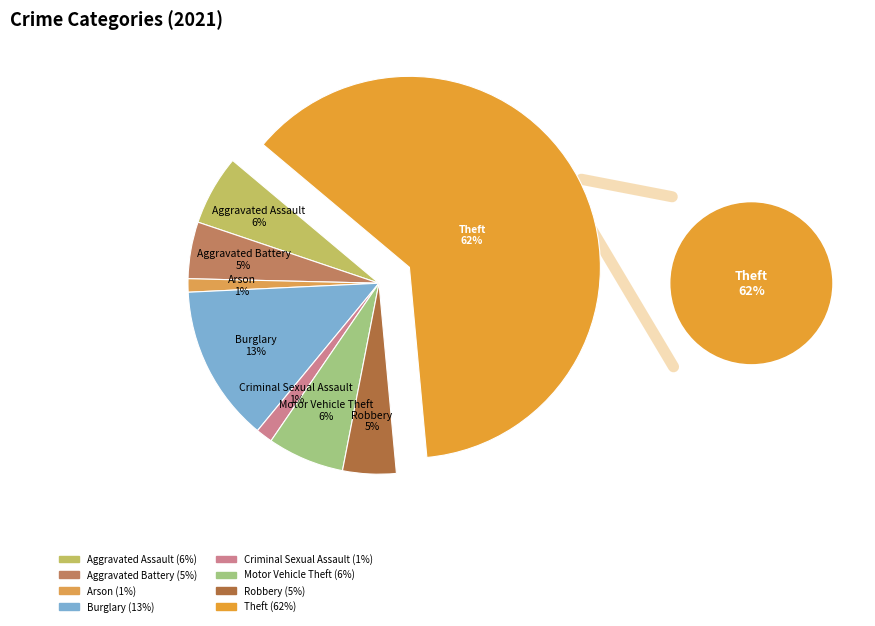

Count the number of slices in the pie.

8